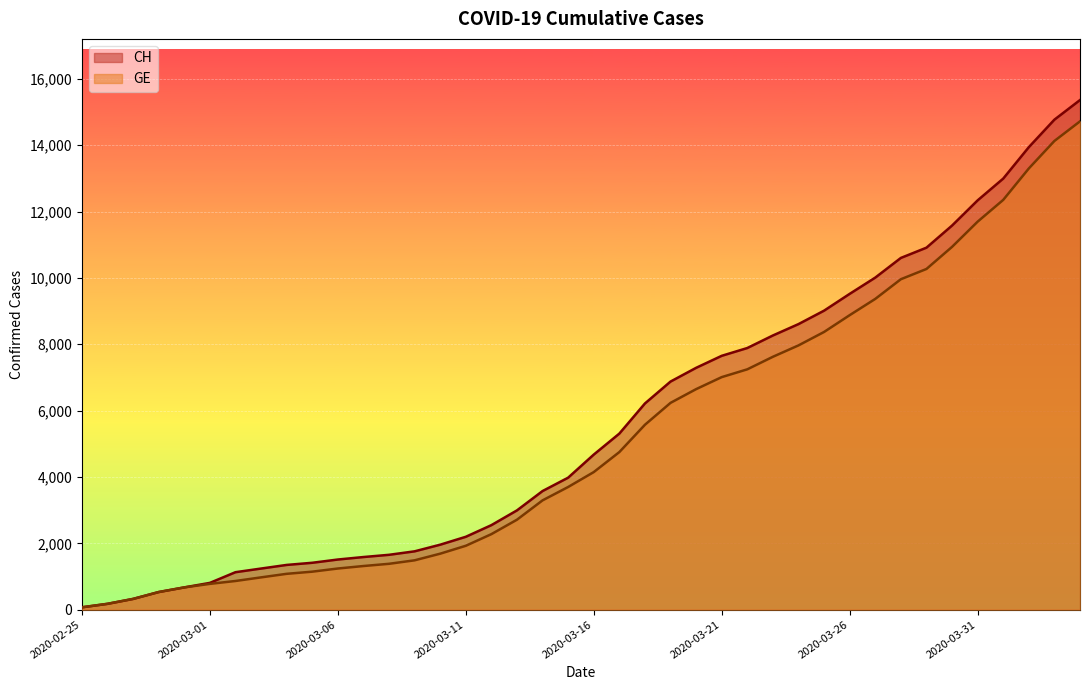

Is it true that GE equals 1444 at 2020-03-14?

False